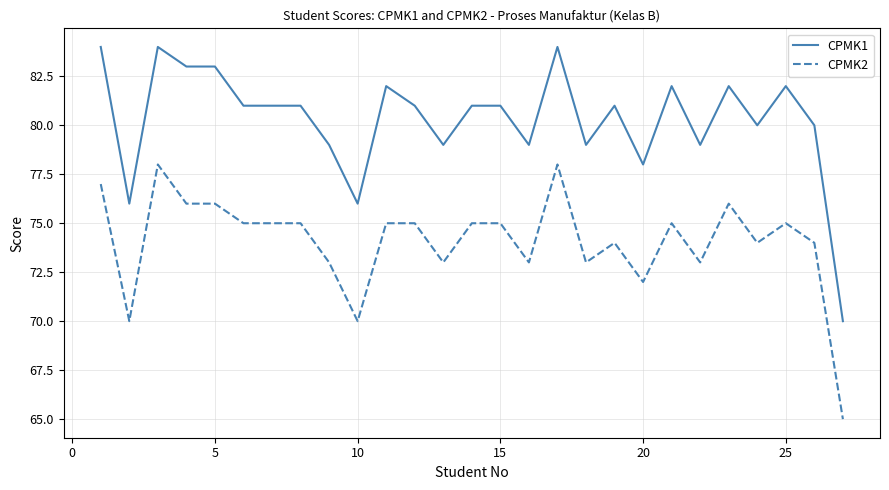

Reading left to right, what are all the values shown in this chart?

CPMK1: 84	76	84	83	83	81	81	81	79	76	82	81	79	81	81	79	84	79	81	78	82	79	82	80	82	80	70
CPMK2: 77	70	78	76	76	75	75	75	73	70	75	75	73	75	75	73	78	73	74	72	75	73	76	74	75	74	65